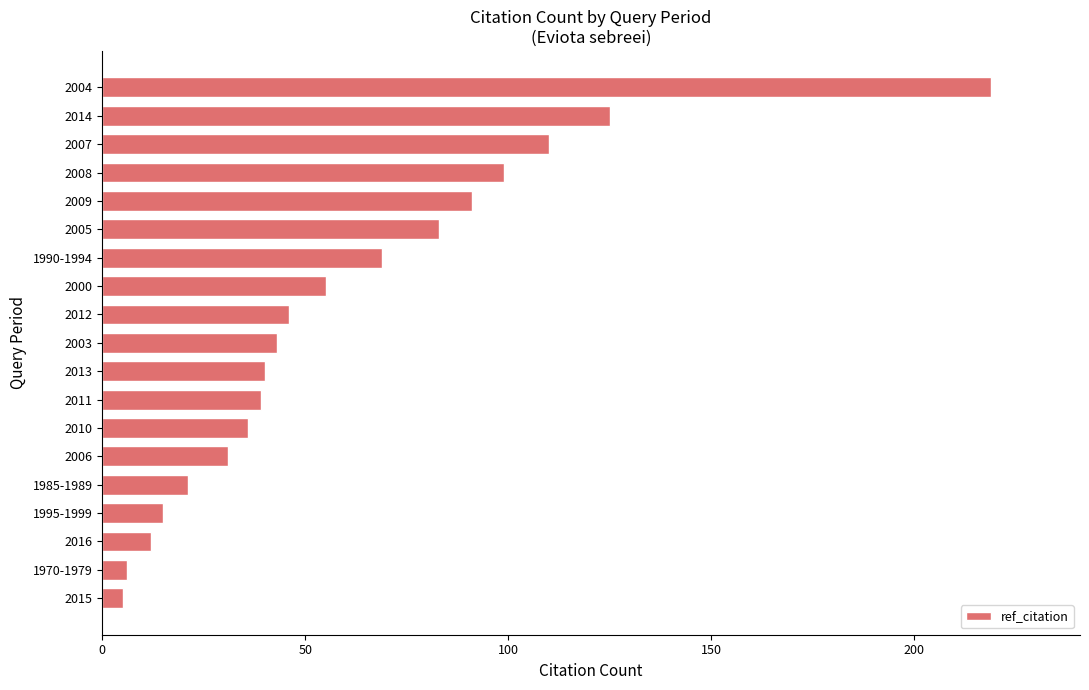

How many series are shown in this chart?

1